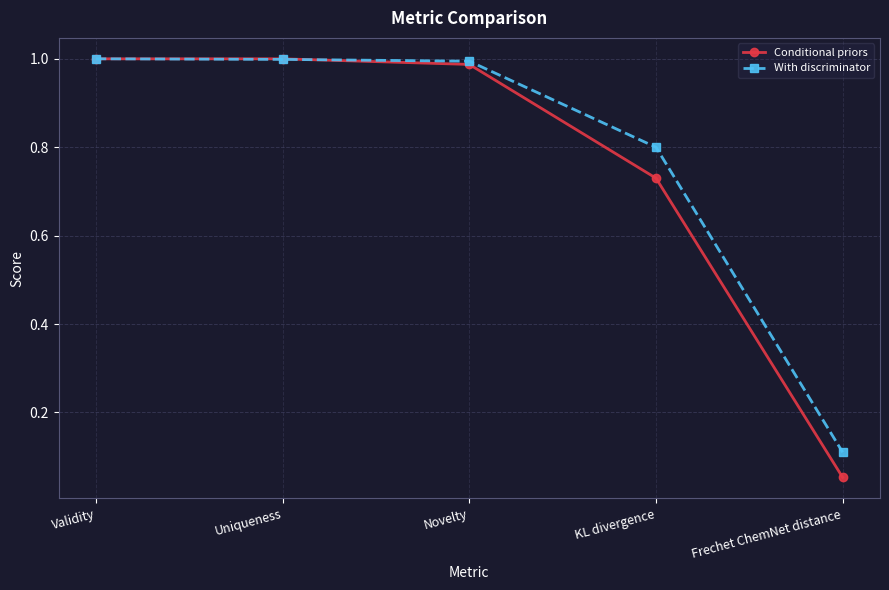

Which series has the widest spread of values?

Conditional priors